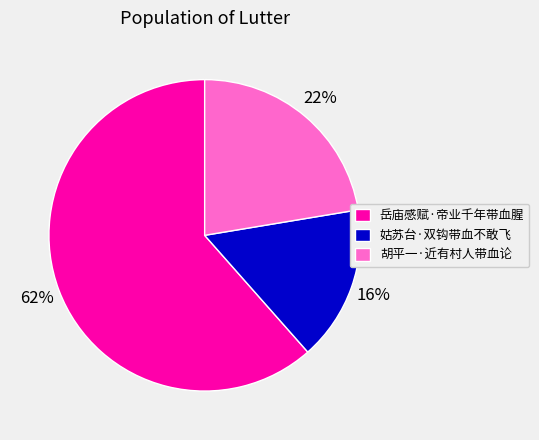

Combined, do 岳庙感赋·帝业千年带血腥 and 姑苏台·双钩带血不敢飞 account for over 50%?

Yes